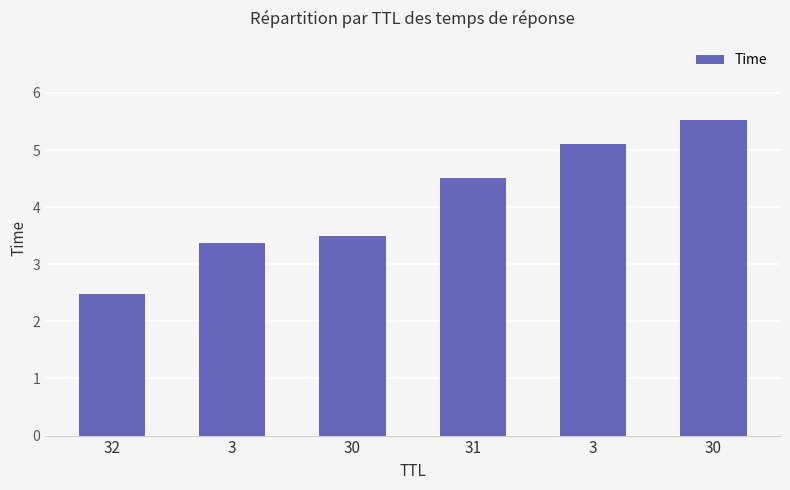

Where is the data nearest to the value 4?

30